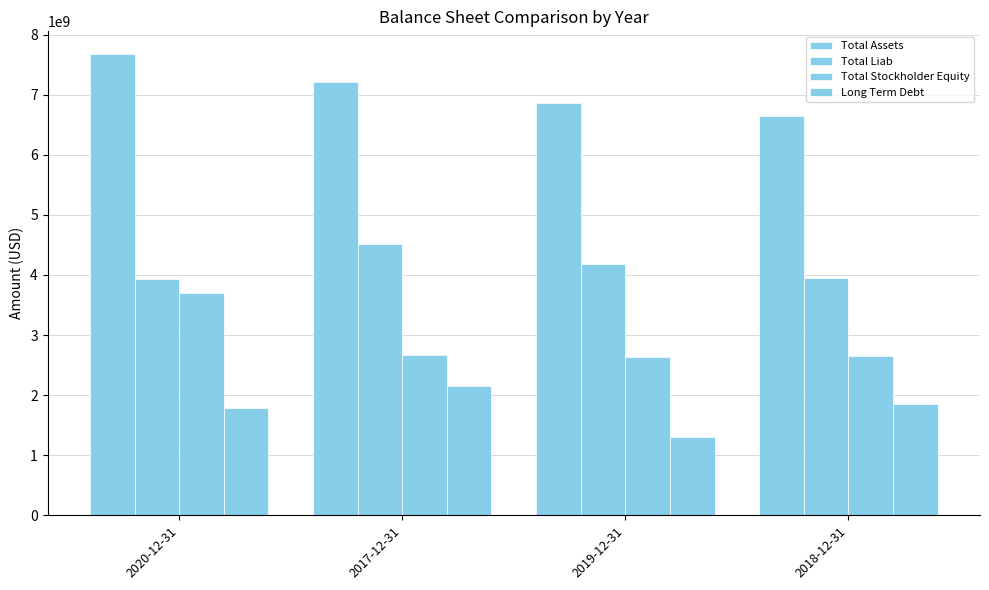

What is the spread (max minus min) of values at 2018-12-31?

4789000000